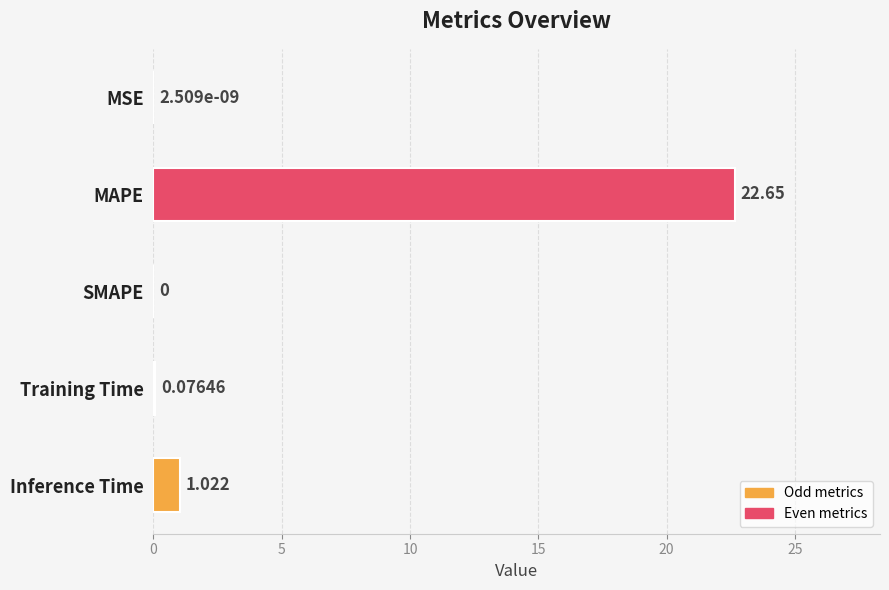

Which has a higher value, MSE or Inference Time?

Inference Time